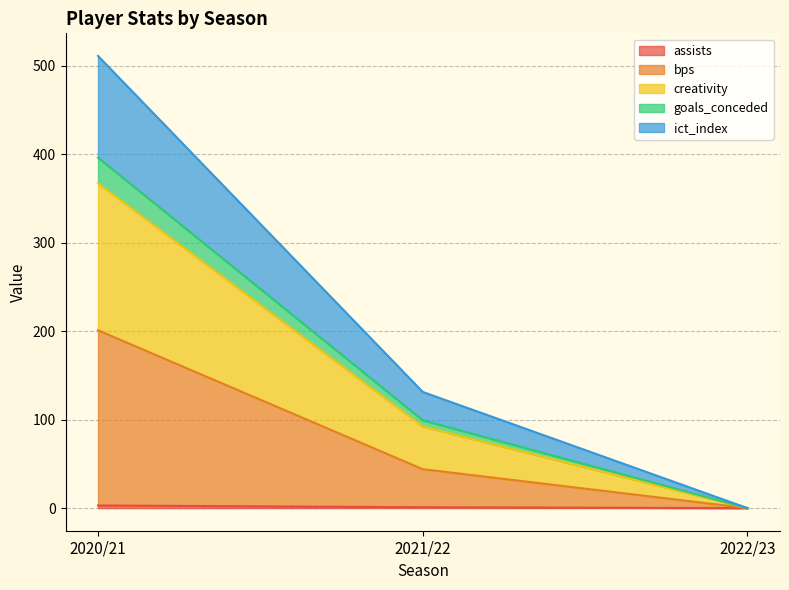

What position from the left is 2021/22?

2